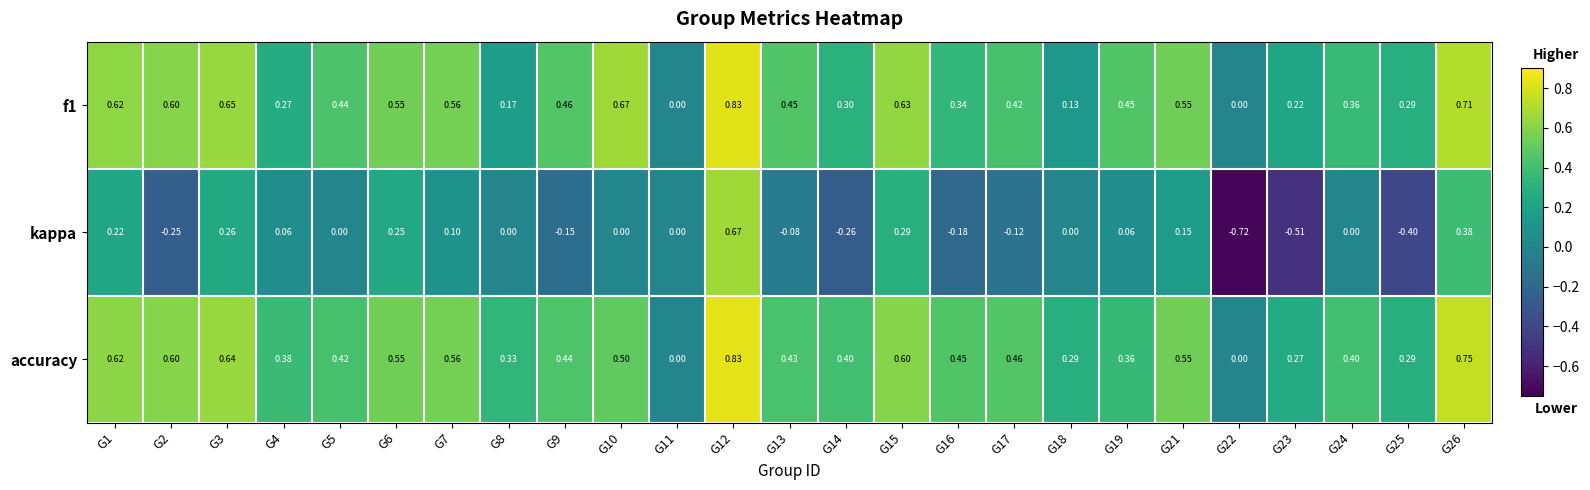

Which series has the largest total across all categories?

accuracy